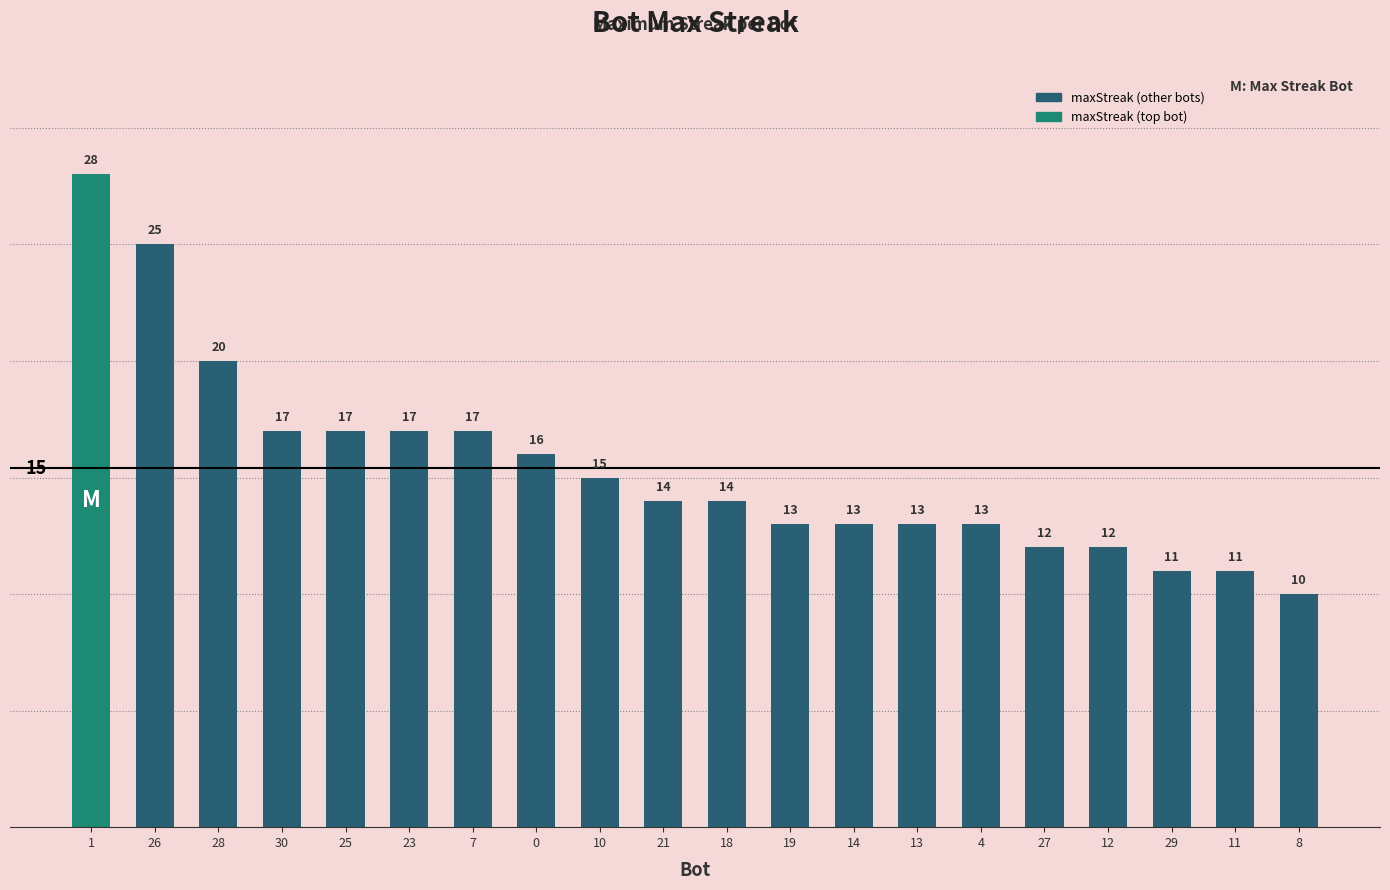

What is the label of the 3rd bar from the right?

29